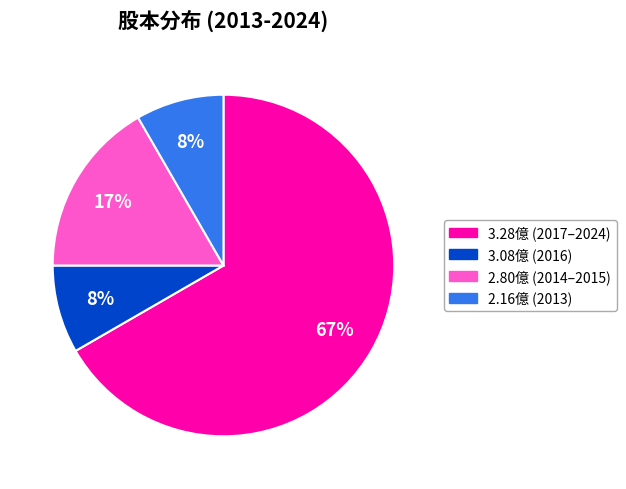

To the nearest percent, what is the average slice percentage?

25%